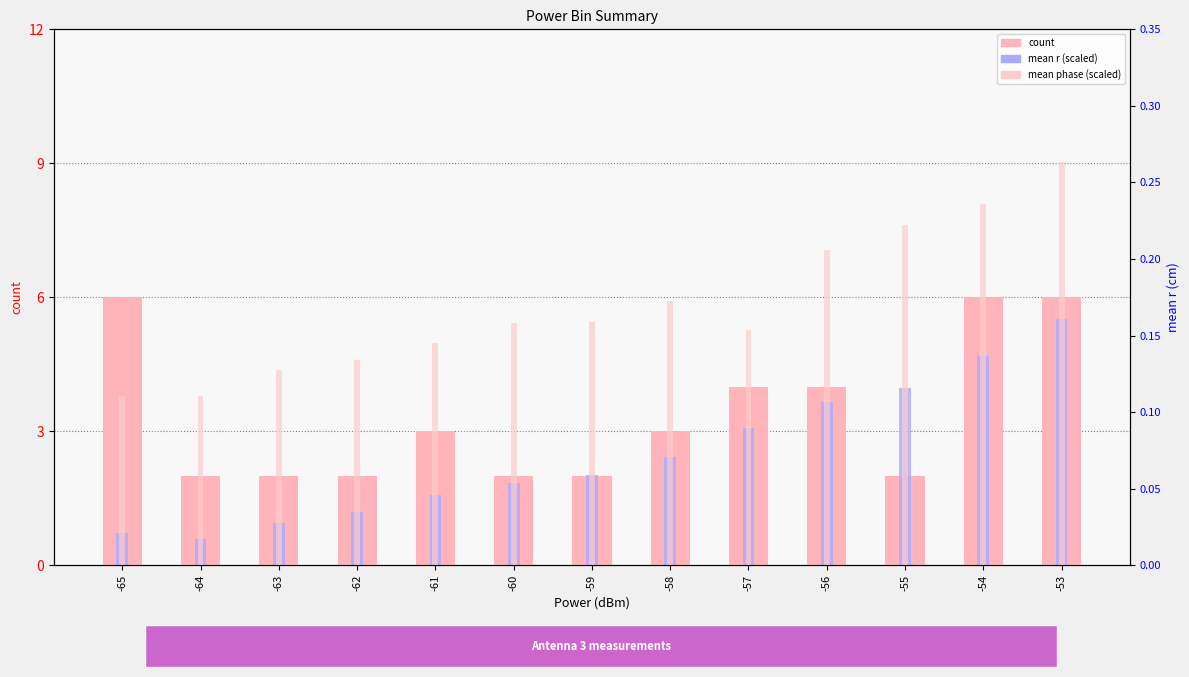

What is the sum of all mean r (scaled) values?

32.2